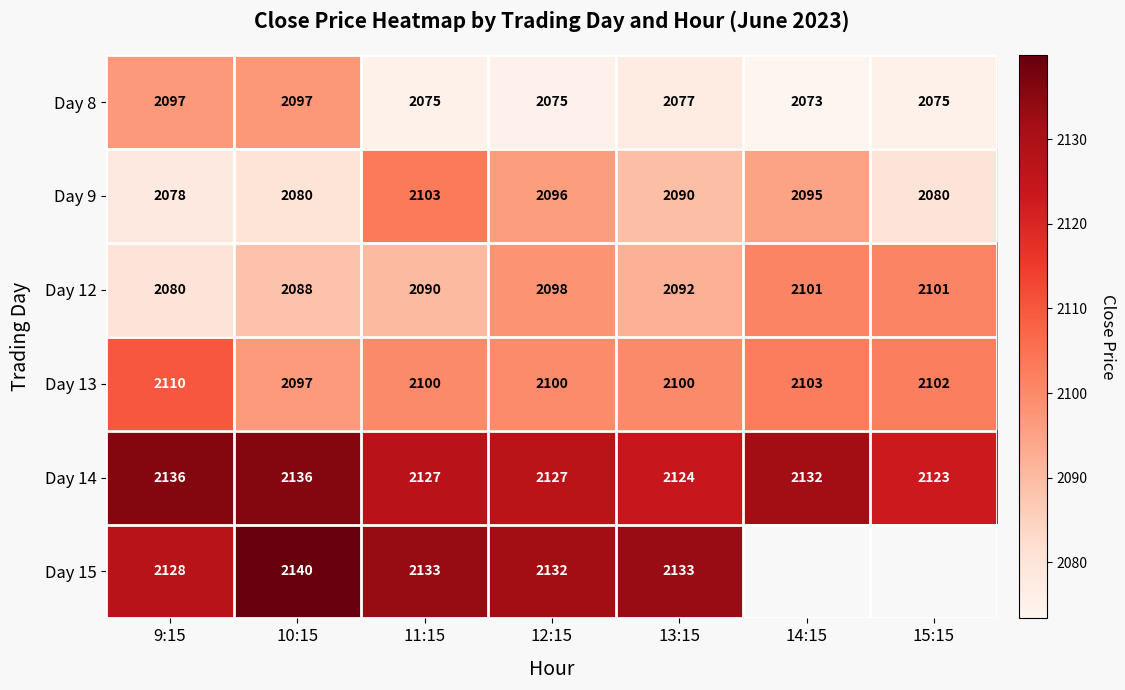

Is the value of Day 12 at 11:15 greater than the value of Day 15 at 13:15?

No